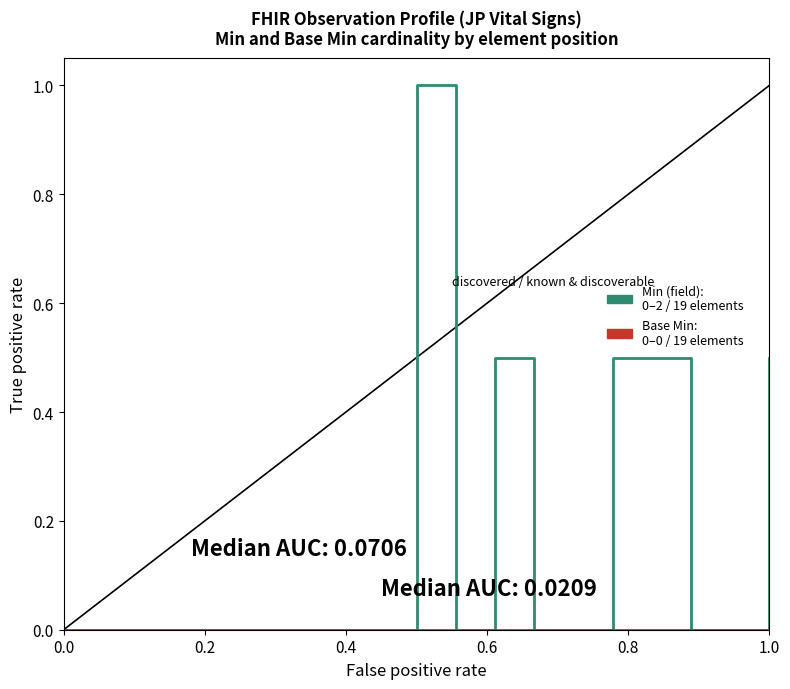

Does the chart have visible grid lines?

No